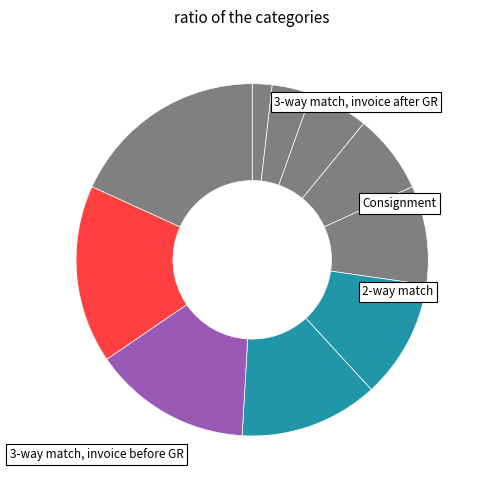

How many segments does this pie chart have?

10